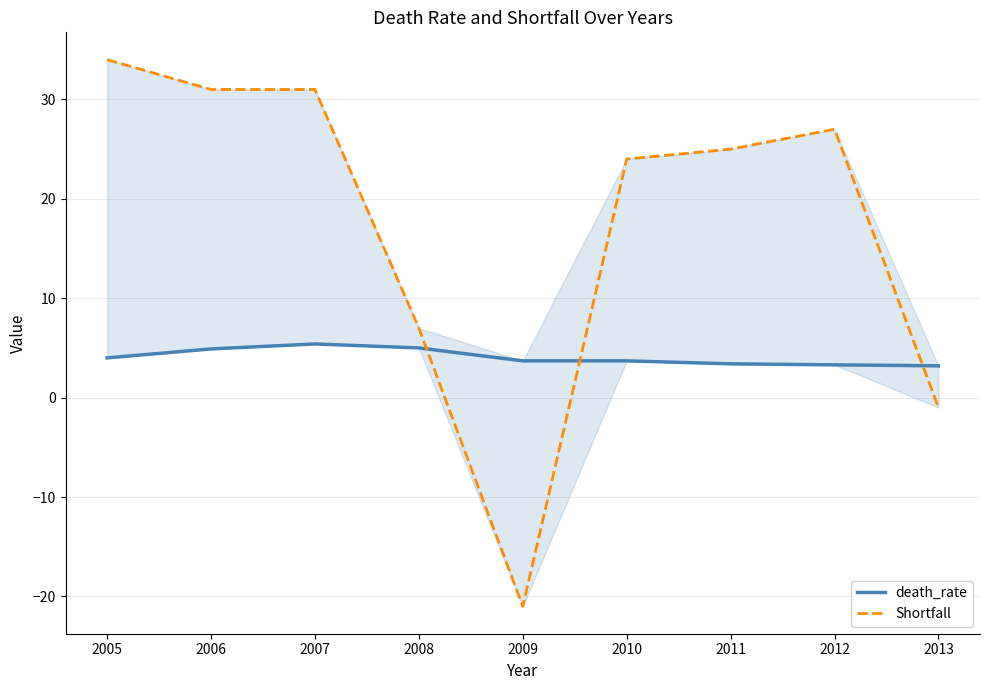

Does the chart display data point markers on the line(s)?

No